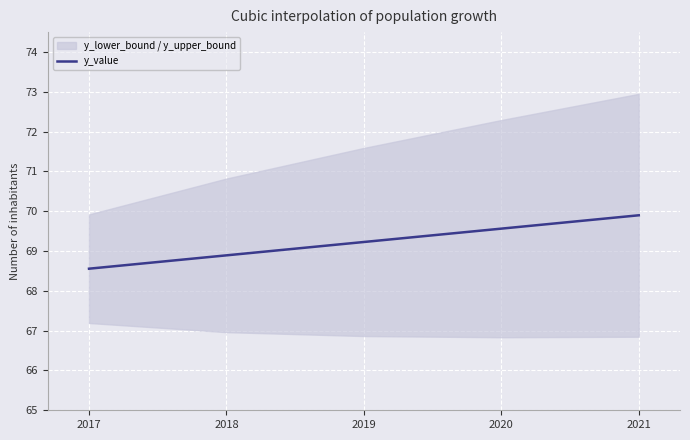

Does the chart display data point markers on the line(s)?

No